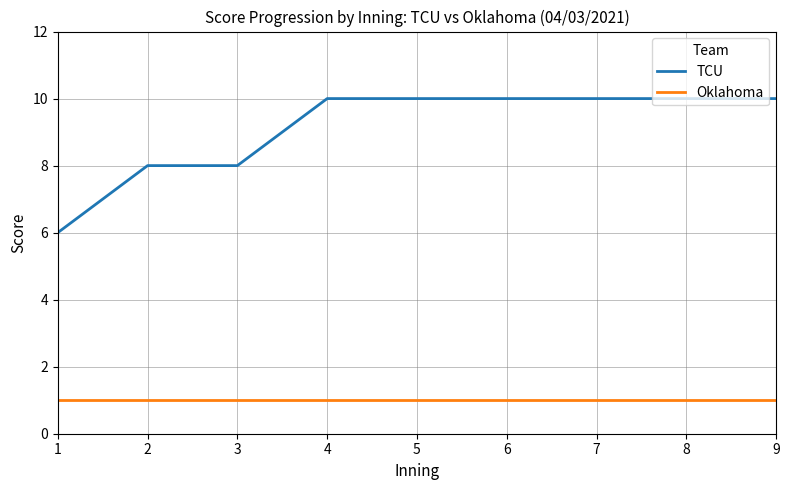

Reading left to right, list all the values displayed in this chart.

TCU: 1=6	2=8	3=8	4=10	5=10	6=10	7=10	8=10	9=10
Oklahoma: 1=1	2=1	3=1	4=1	5=1	6=1	7=1	8=1	9=1